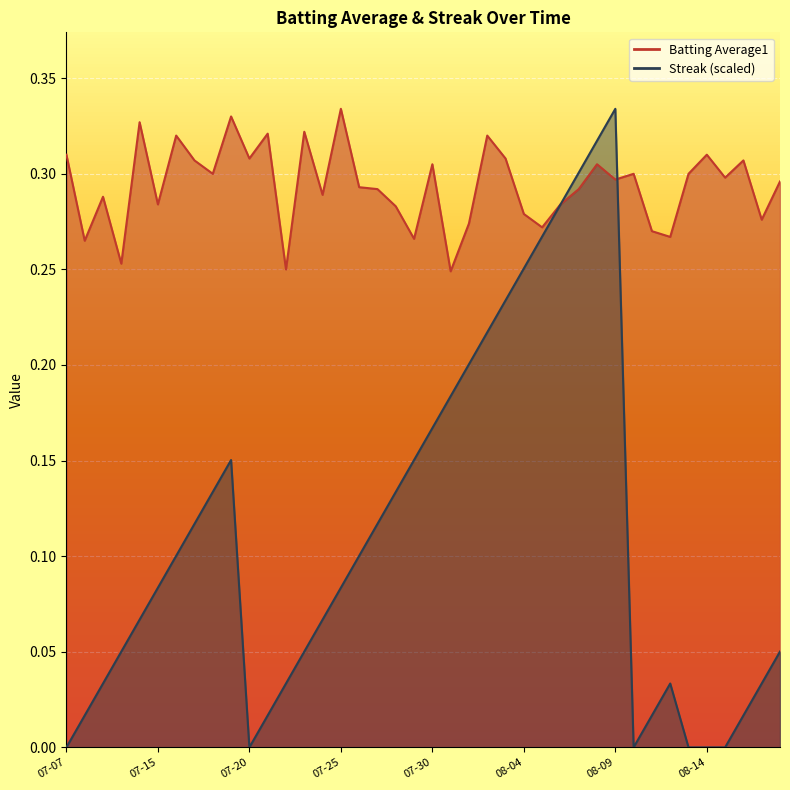

At which category is the sum across all series the highest?

08-09